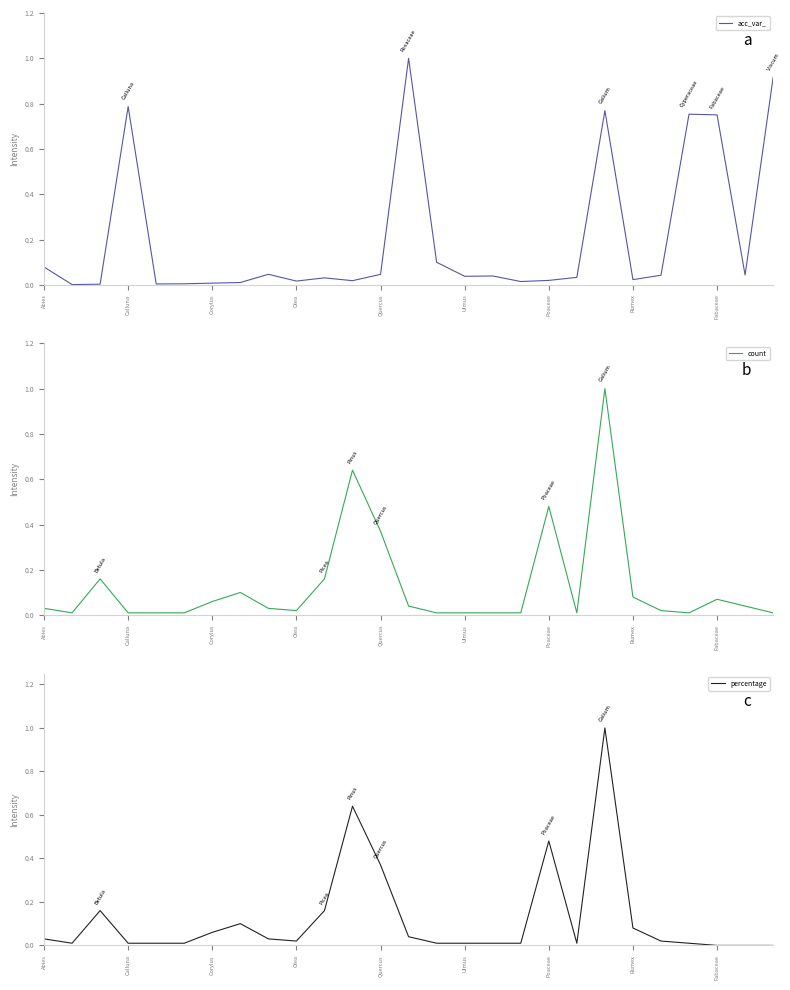

How many intersections are there between count and acc_var_?

10